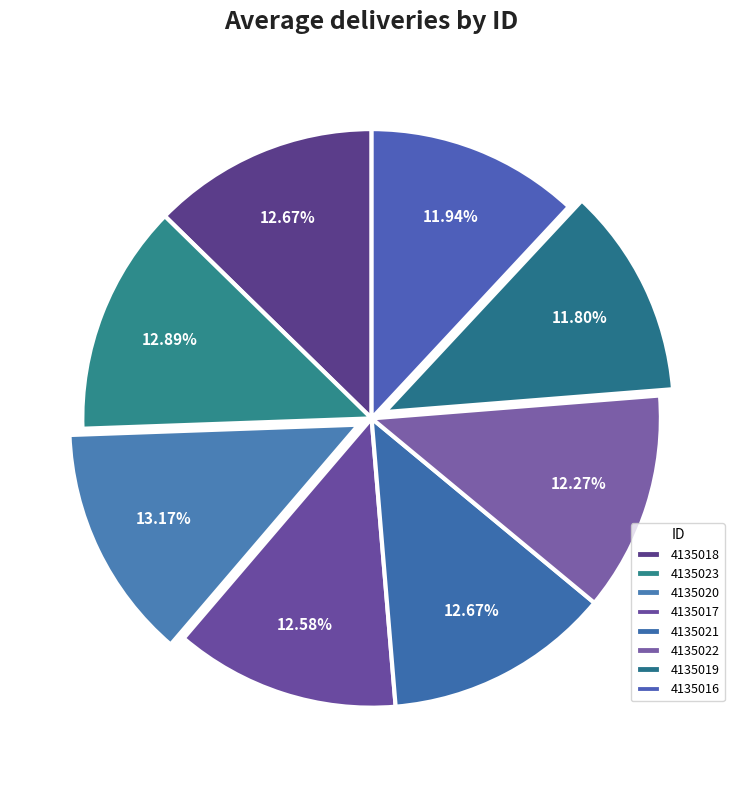

Do 4135023 and 4135019 together represent more than half of the pie?

No